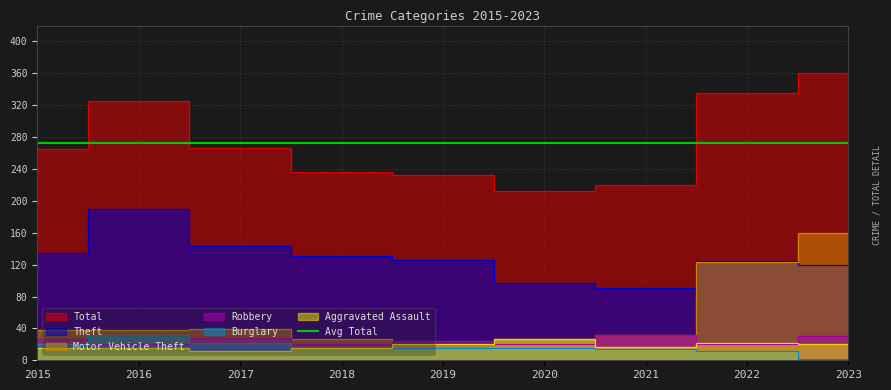

At which label is Total closest to 286?

2017